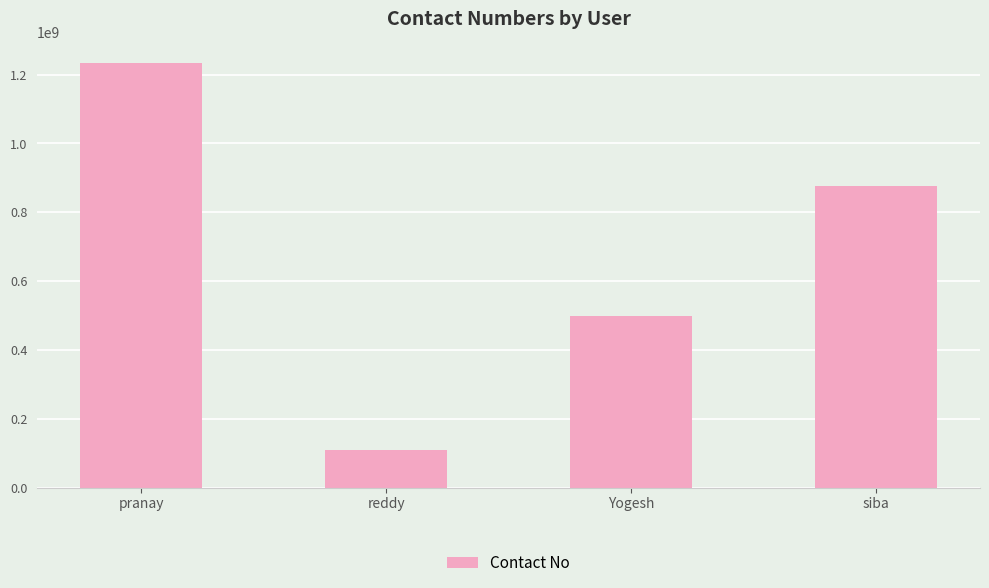

True or false: the data shows 1916266951 at pranay.

False